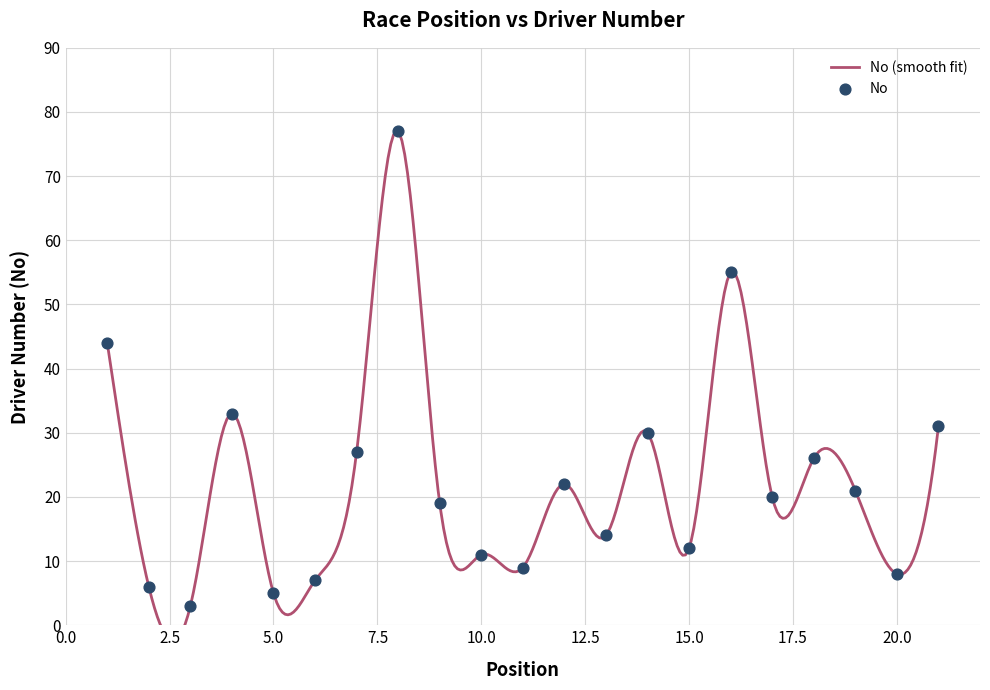

Between 12 and 14, which is larger?

14